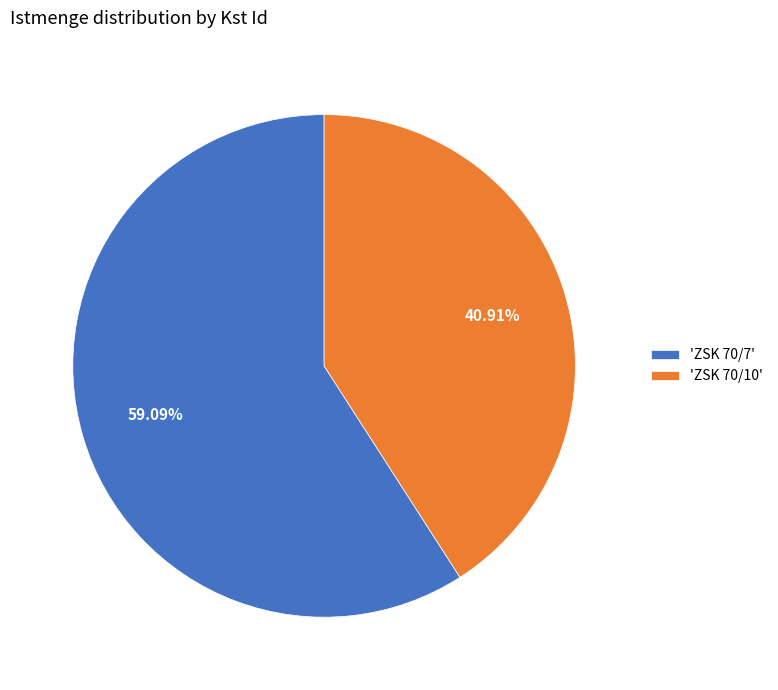

What is the largest slice in the pie chart?

'ZSK 70/7'